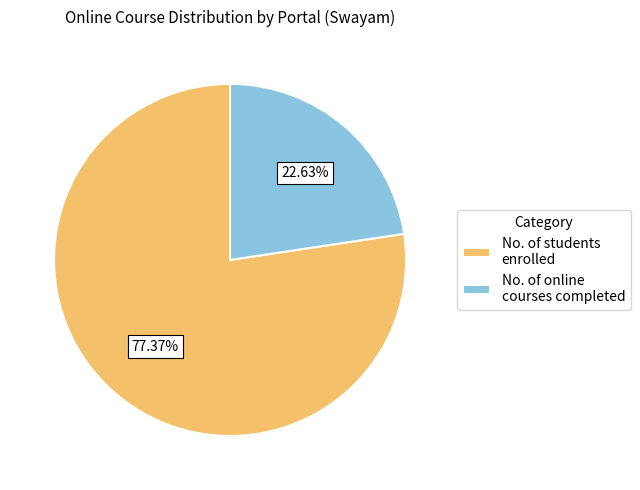

Is there any slice that represents more than half of the pie?

Yes